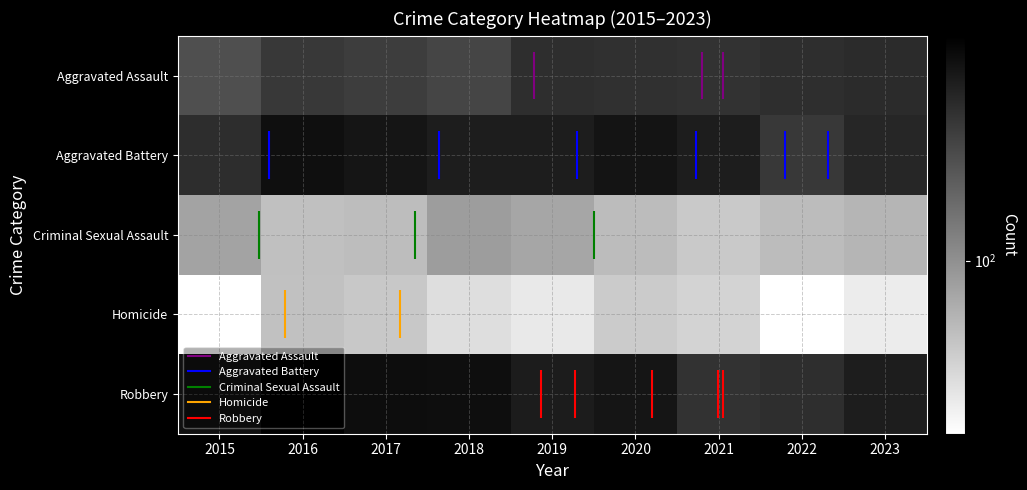

Which category has the lowest value across all series?

2015